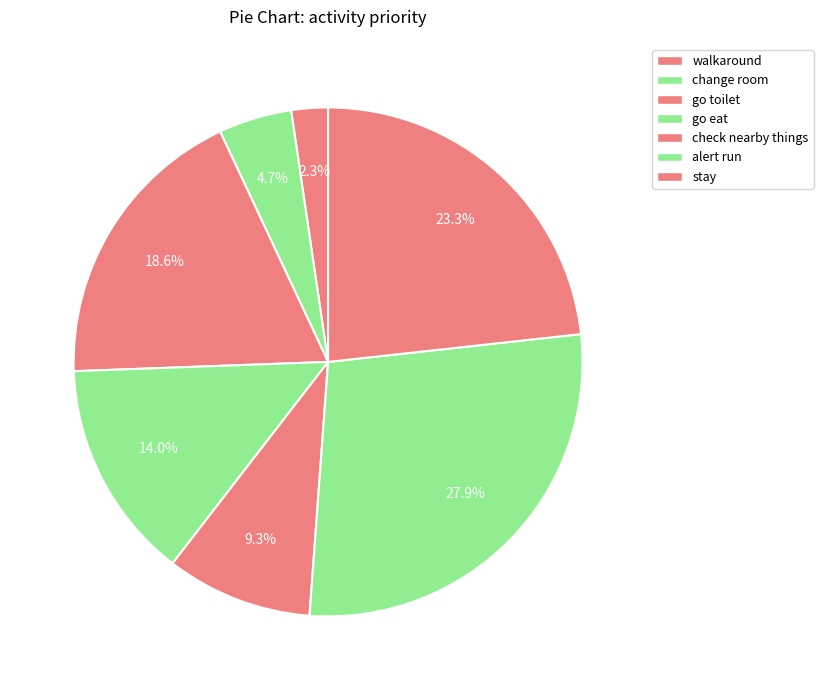

Is there a majority slice in this chart?

No